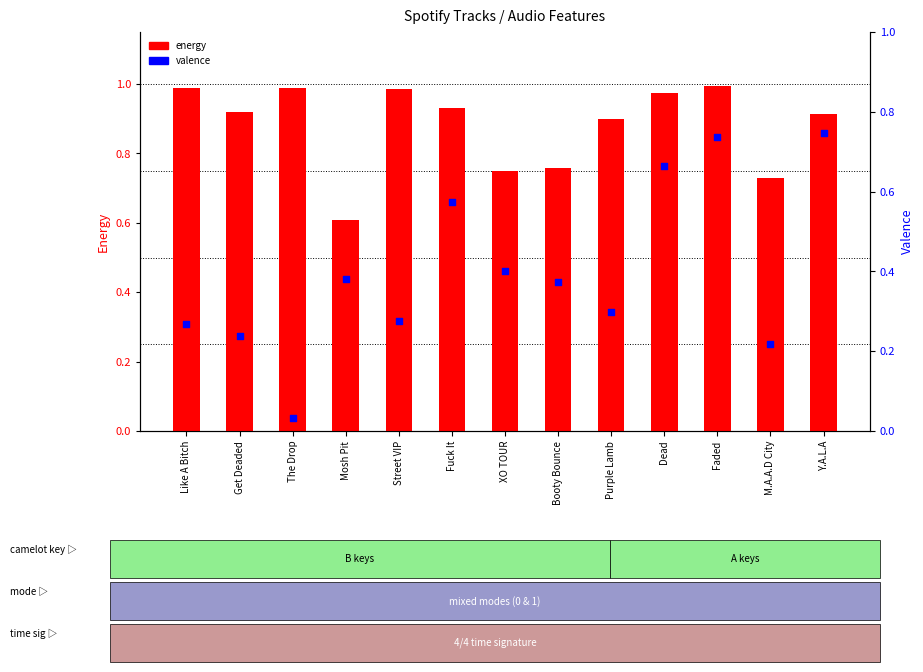

What are all the series names shown in the legend?

energy, valence